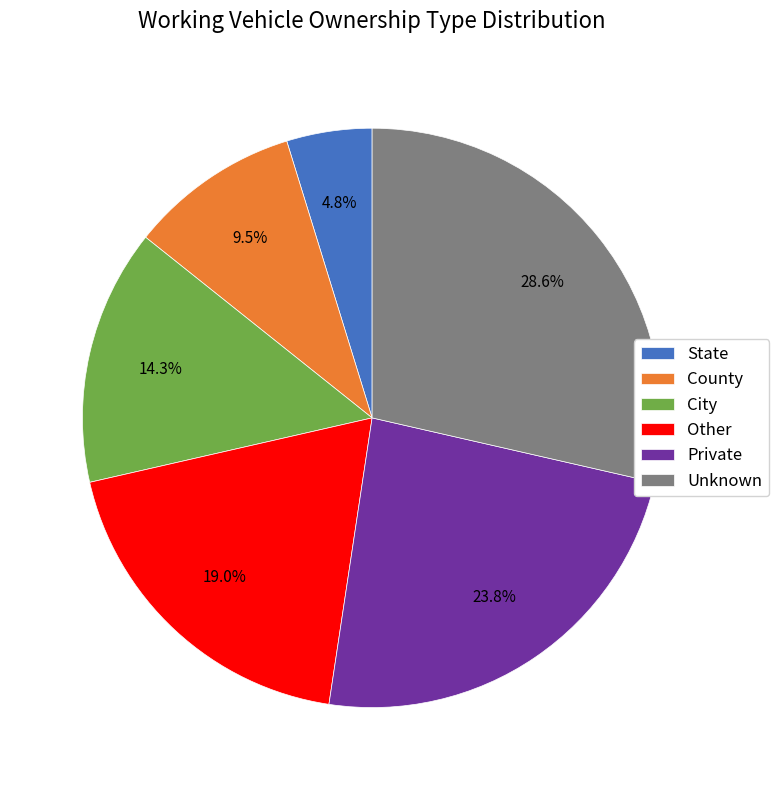

Count the number of slices in the pie.

6